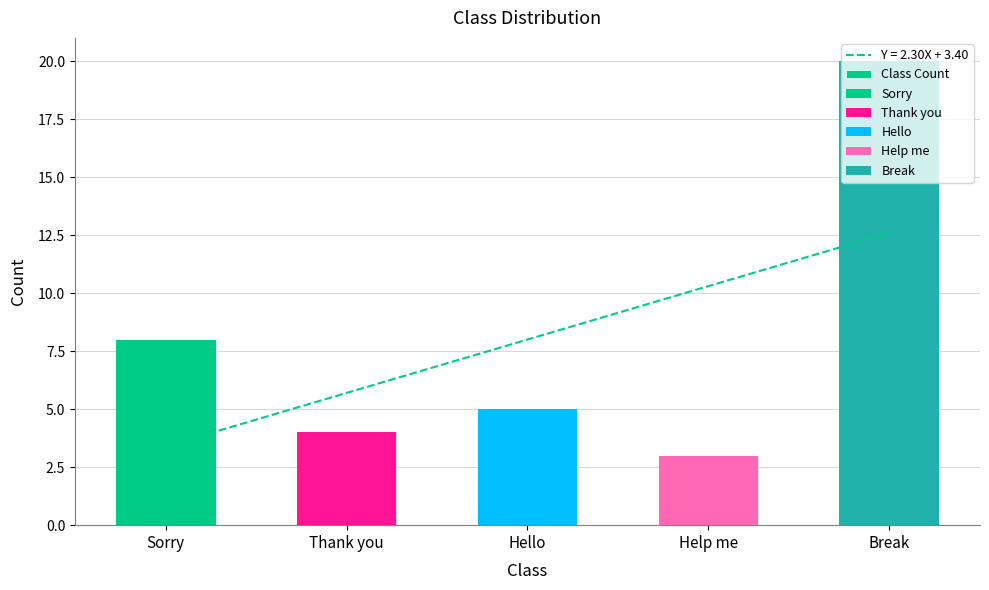

Where is the data nearest to the value 11?

Sorry